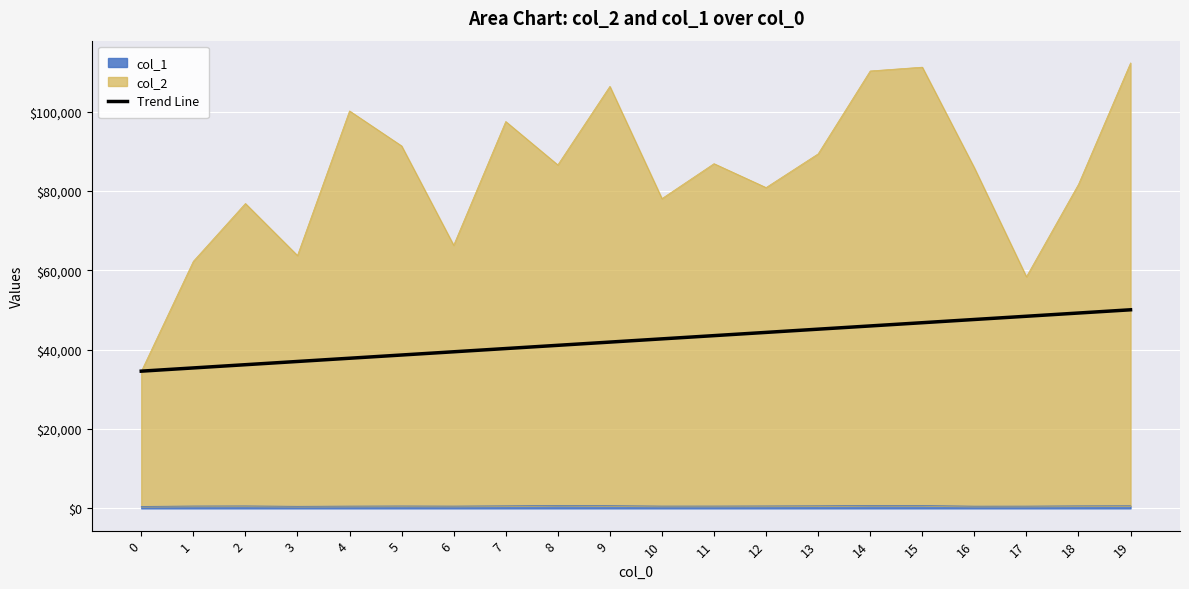

True or false: the data has more than 2 interior local peaks.

False